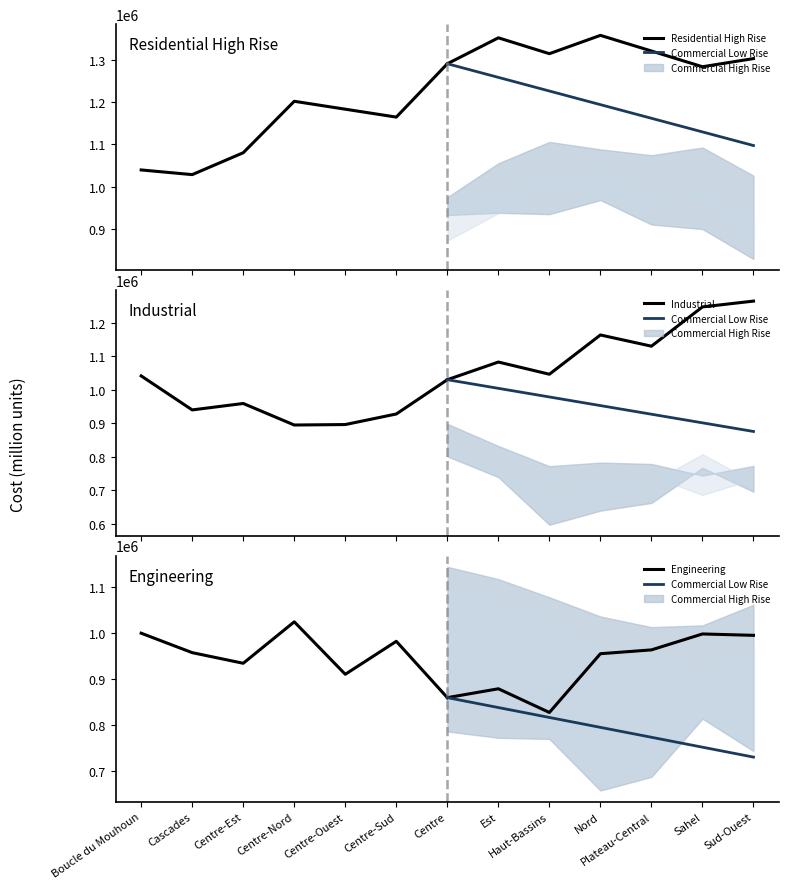

Which series has the largest total across all categories?

Residential High Rise